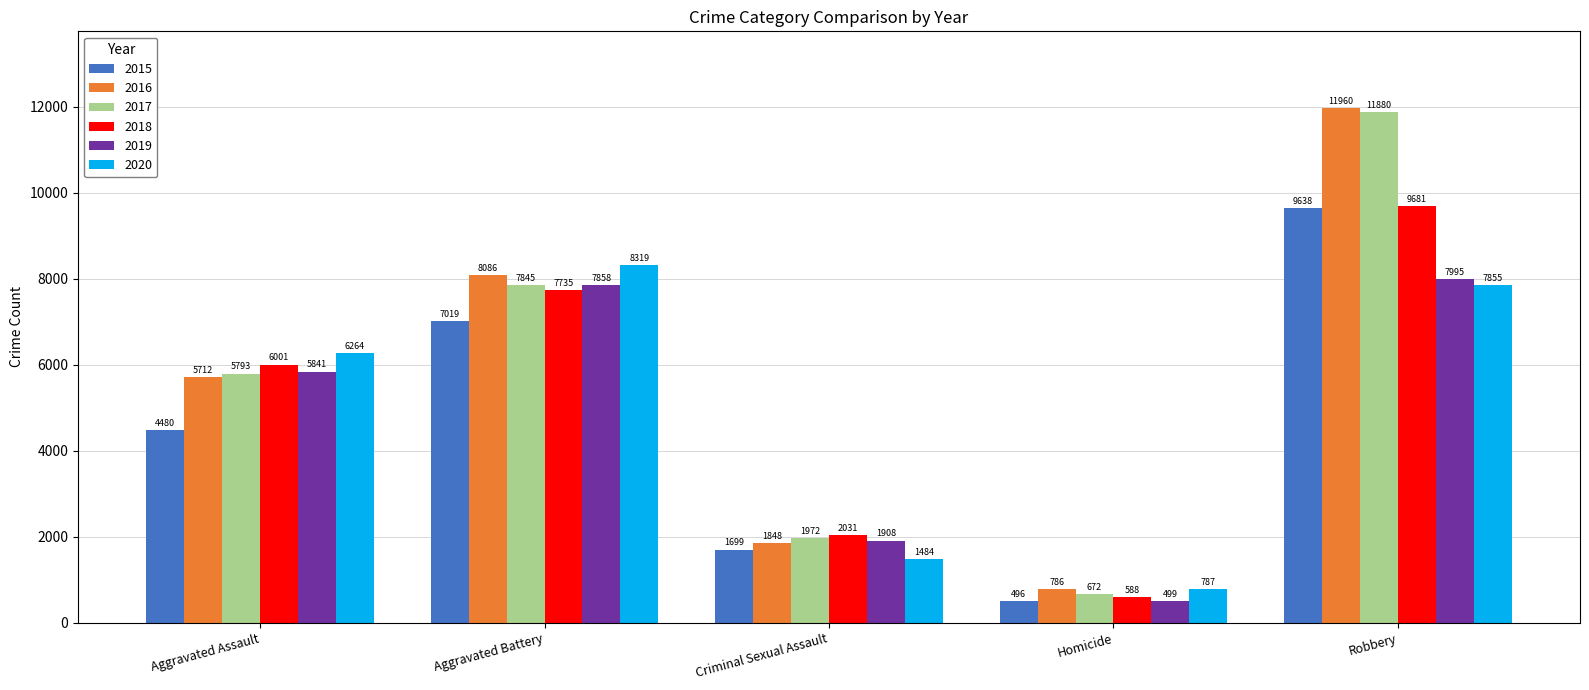

Reading left to right, extract all data points from this chart.

2015: Aggravated Assault=4480	Aggravated Battery=7019	Criminal Sexual Assault=1699	Homicide=496	Robbery=9638
2016: Aggravated Assault=5712	Aggravated Battery=8086	Criminal Sexual Assault=1848	Homicide=786	Robbery=11960
2017: Aggravated Assault=5793	Aggravated Battery=7845	Criminal Sexual Assault=1972	Homicide=672	Robbery=11880
2018: Aggravated Assault=6001	Aggravated Battery=7735	Criminal Sexual Assault=2031	Homicide=588	Robbery=9681
2019: Aggravated Assault=5841	Aggravated Battery=7858	Criminal Sexual Assault=1908	Homicide=499	Robbery=7995
2020: Aggravated Assault=6264	Aggravated Battery=8319	Criminal Sexual Assault=1484	Homicide=787	Robbery=7855